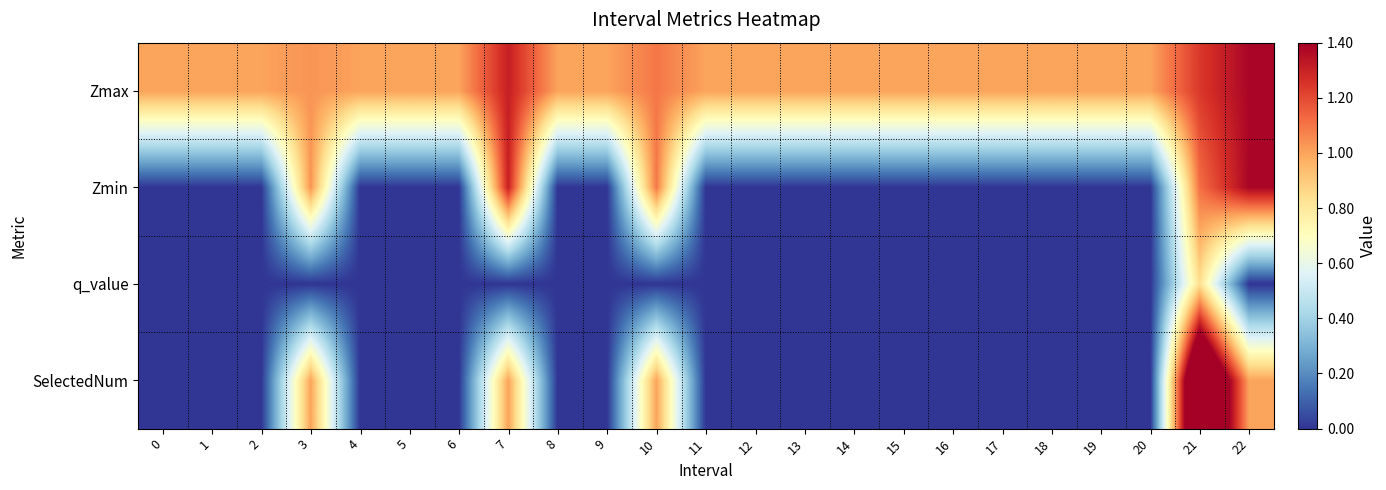

Which series changed the most between 11 and 18?

Zmax